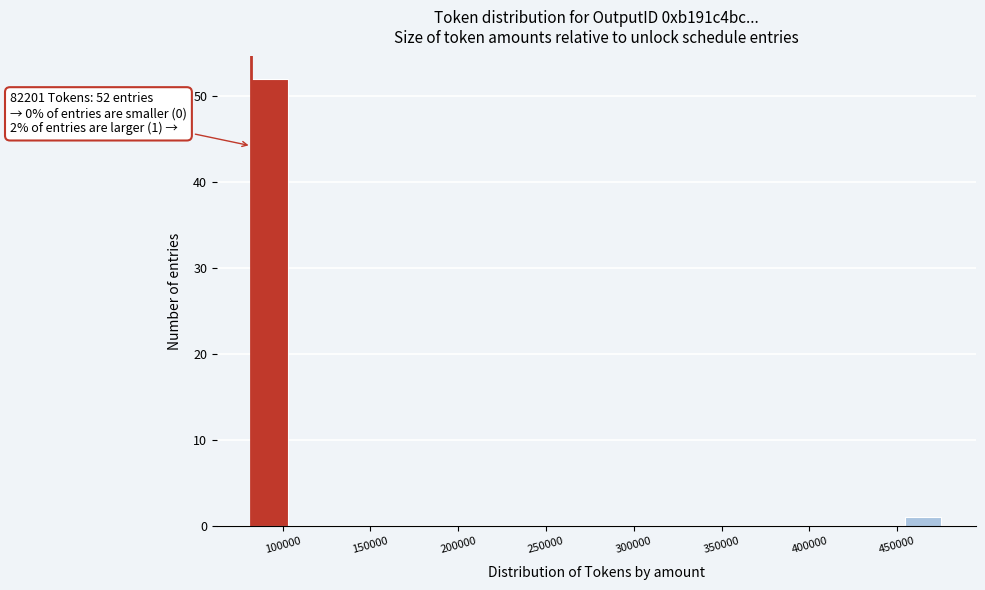

Over which range of the x-axis is the bar tallest?

80000 to 105000